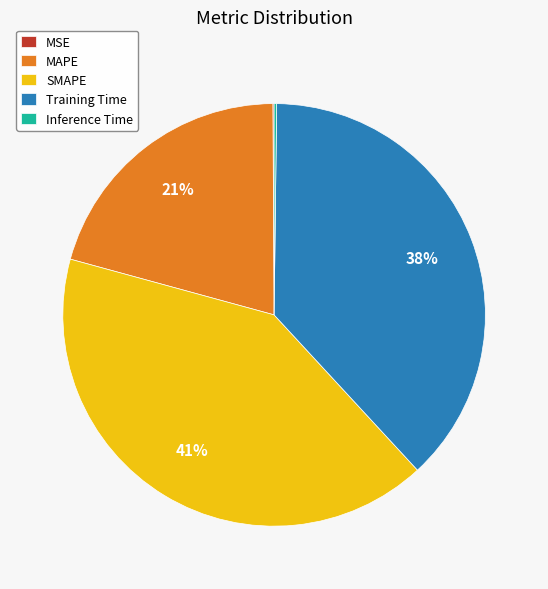

Does any single category account for the majority?

No